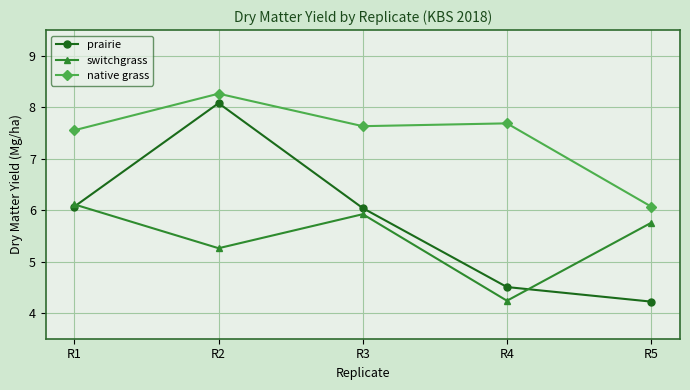

Does the chart have visible grid lines?

Yes